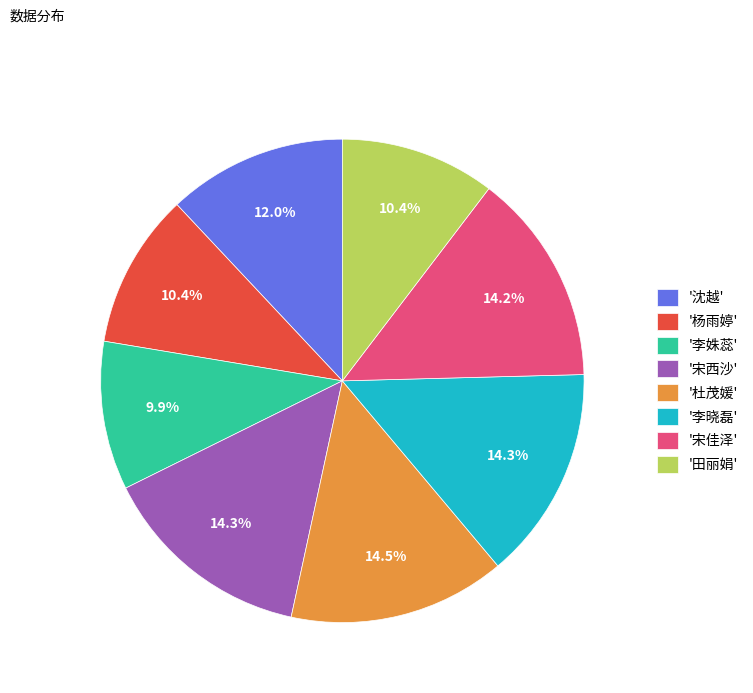

Approximately how many times larger is the value at '宋西沙' compared to '田丽娟'?

1.4